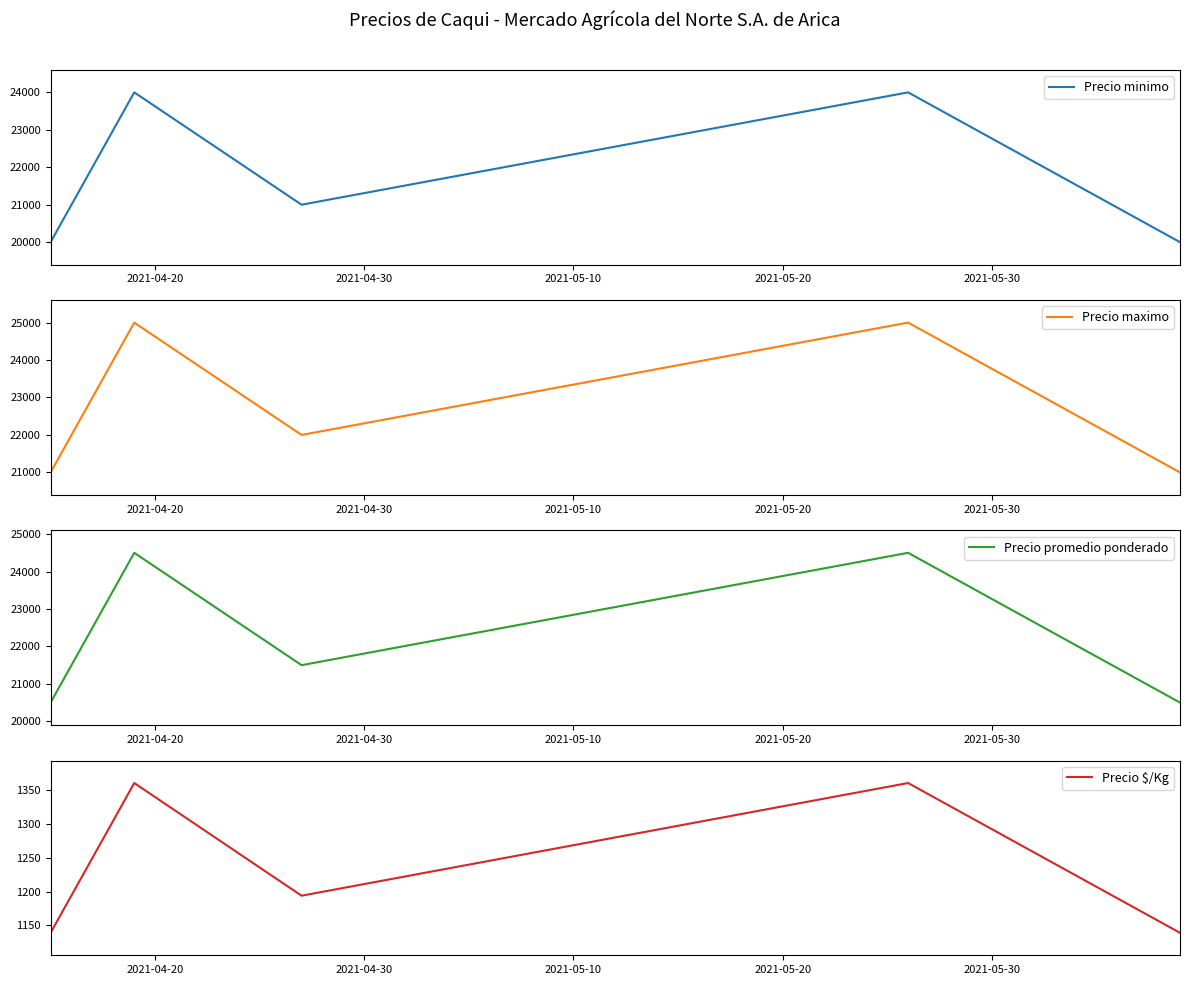

How many interior local peaks does the Precio minimo series have?

2